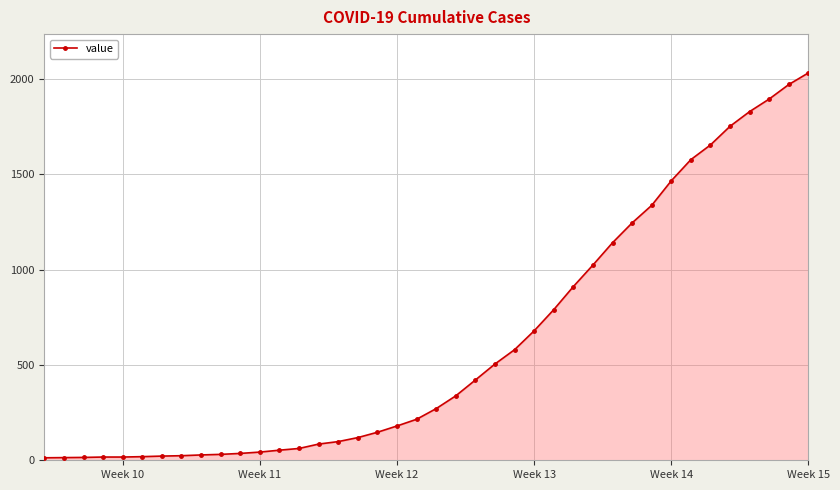

What is the average value?

616